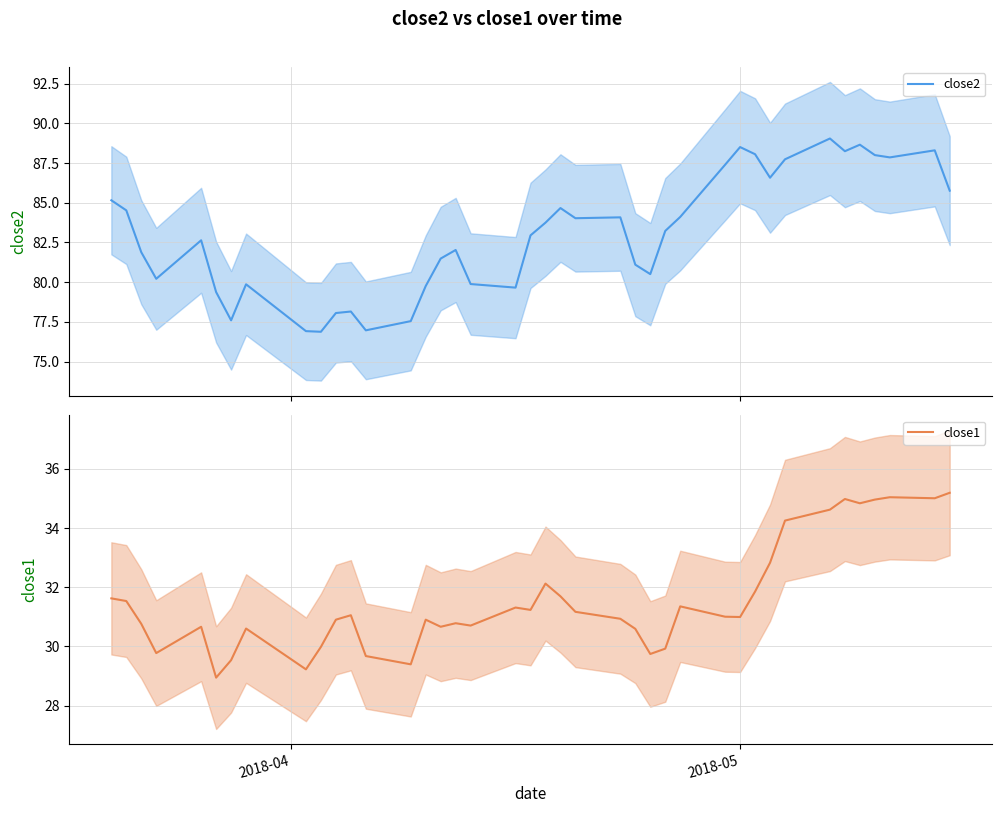

True or false: close2 and close1 cross at least once.

False